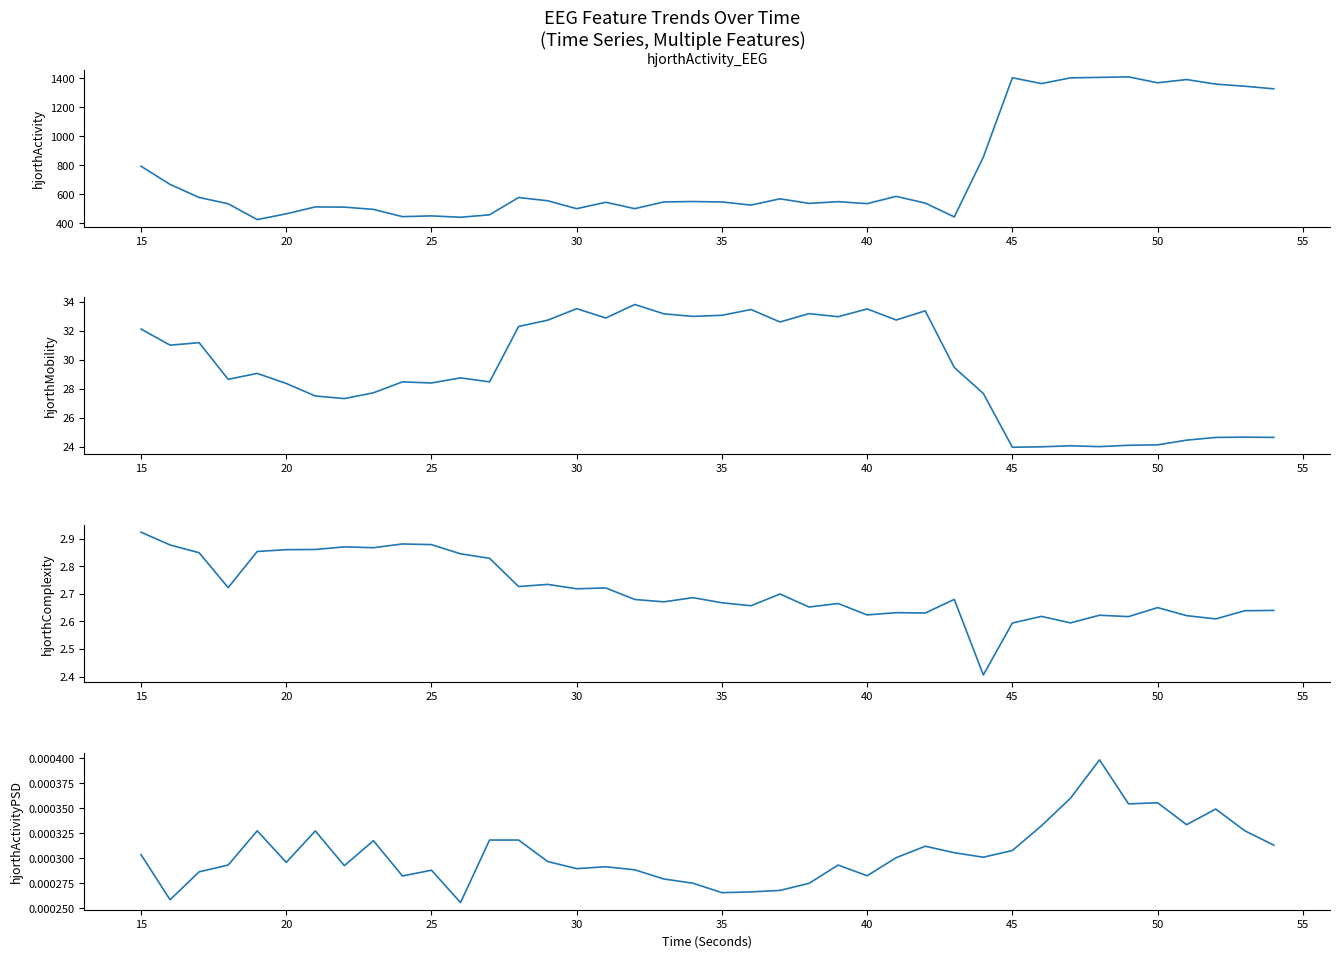

Reading right to left, transcribe all the data shown in this chart.

hjorthActivity_EEG: 1328.7	1346.7	1361.3	1392.7	1370.3	1411.3	1407.7	1404.2	1365.0	1405.1	857.1	444.2	539.4	586.0	535.8	549.3	537.5	569.1	525.8	547.4	550.4	547.4	501.0	545.2	500.9	555.5	578.2	458.6	441.7	451.1	445.8	496.0	511.7	513.0	465.6	425.6	534.9	578.3	668.5	794.1
hjorthMobility_EEG: 24.6	24.7	24.6	24.5	24.1	24.1	24.0	24.1	24.0	24.0	27.7	29.5	33.4	32.8	33.5	33.0	33.2	32.6	33.5	33.1	33.0	33.2	33.8	32.9	33.5	32.8	32.3	28.5	28.8	28.4	28.5	27.7	27.3	27.5	28.4	29.1	28.7	31.2	31.0	32.1
hjorthComplexity_EEG: 2.6	2.6	2.6	2.6	2.7	2.6	2.6	2.6	2.6	2.6	2.4	2.7	2.6	2.6	2.6	2.7	2.7	2.7	2.7	2.7	2.7	2.7	2.7	2.7	2.7	2.7	2.7	2.8	2.8	2.9	2.9	2.9	2.9	2.9	2.9	2.9	2.7	2.8	2.9	2.9
hjorthActivityPSD_EEG: 0.0	0.0	0.0	0.0	0.0	0.0	0.0	0.0	0.0	0.0	0.0	0.0	0.0	0.0	0.0	0.0	0.0	0.0	0.0	0.0	0.0	0.0	0.0	0.0	0.0	0.0	0.0	0.0	0.0	0.0	0.0	0.0	0.0	0.0	0.0	0.0	0.0	0.0	0.0	0.0